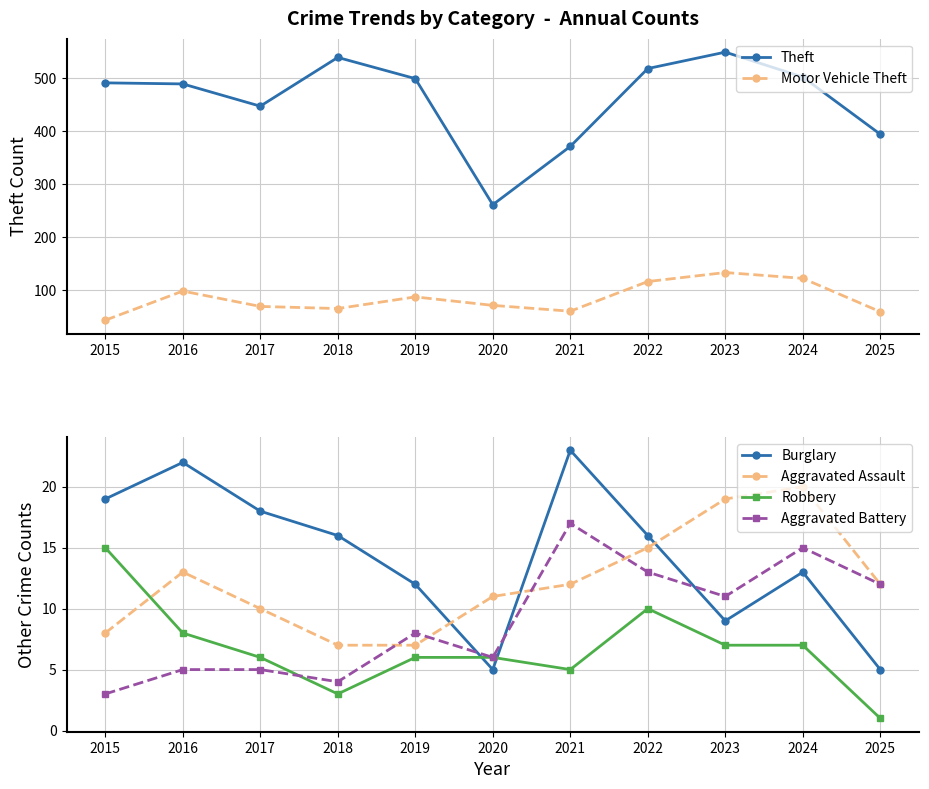

What is the spread (max minus min) of values at 2021?

366